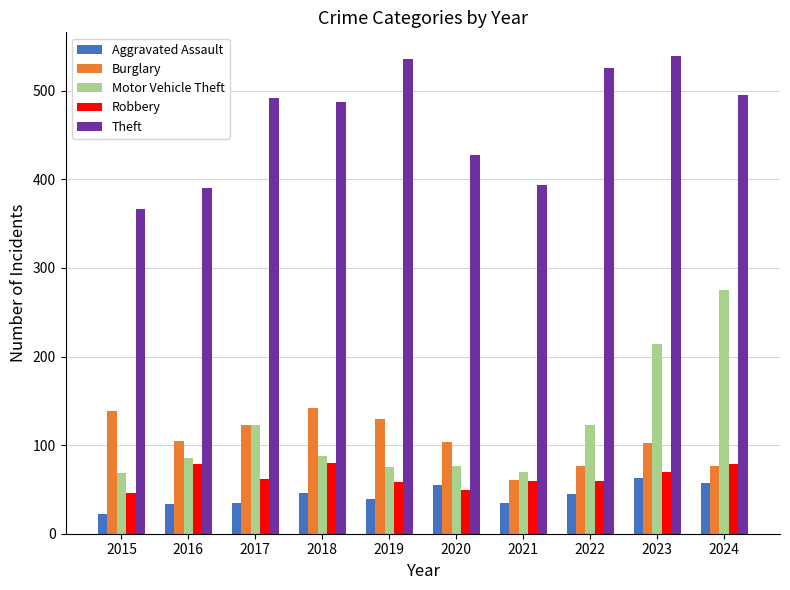

How many bars are there in total?

50